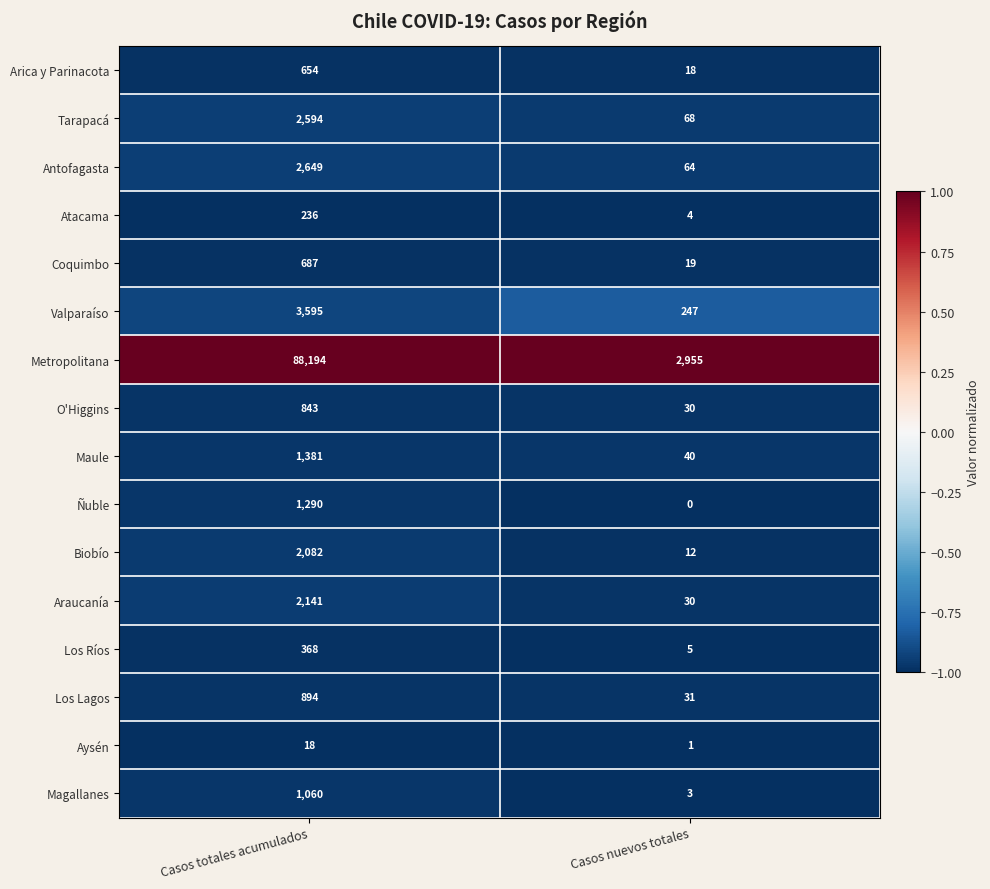

Which series has the largest range (max minus min)?

Metropolitana